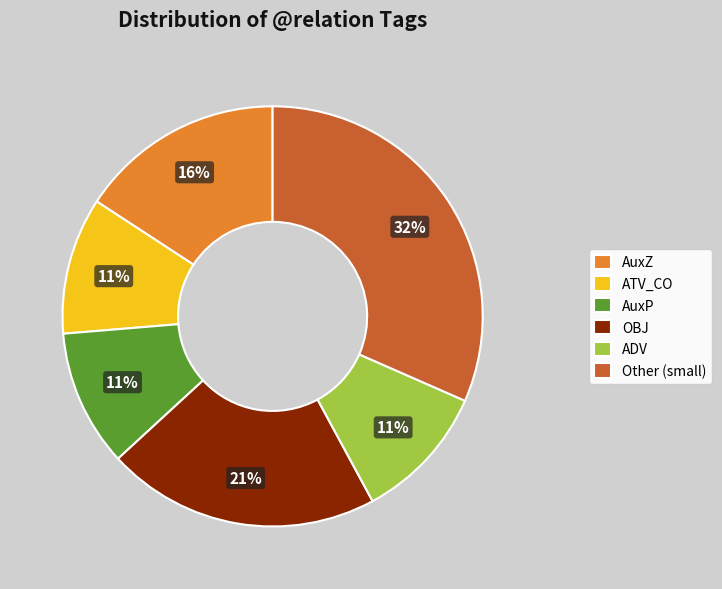

Is it true that ATV_CO is 3% of the pie?

False